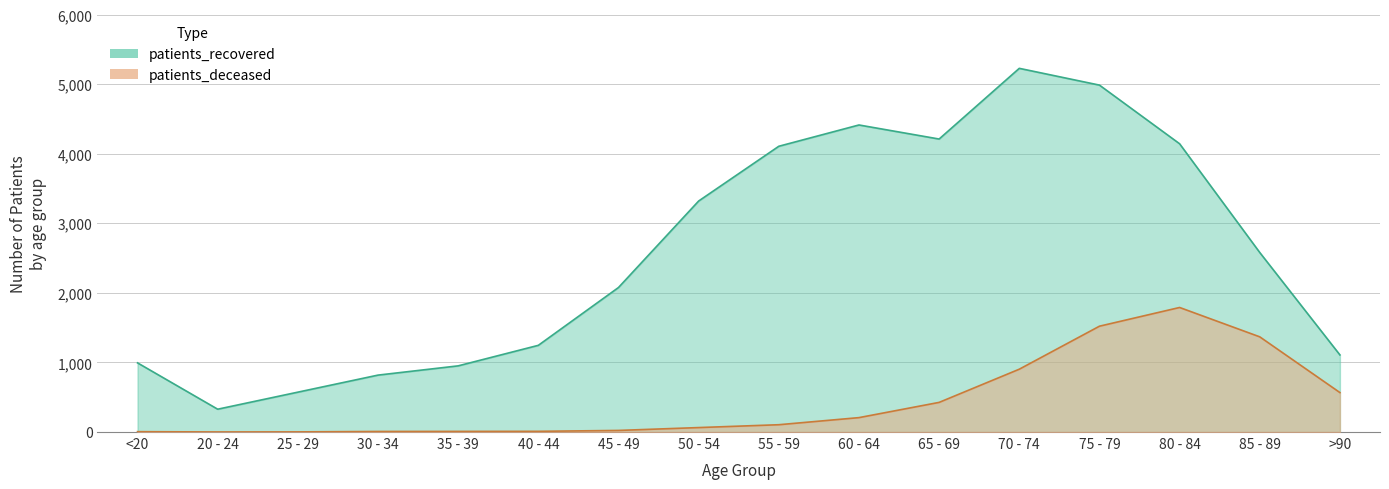

What is the difference between the highest and lowest values at 75 - 79?

3465